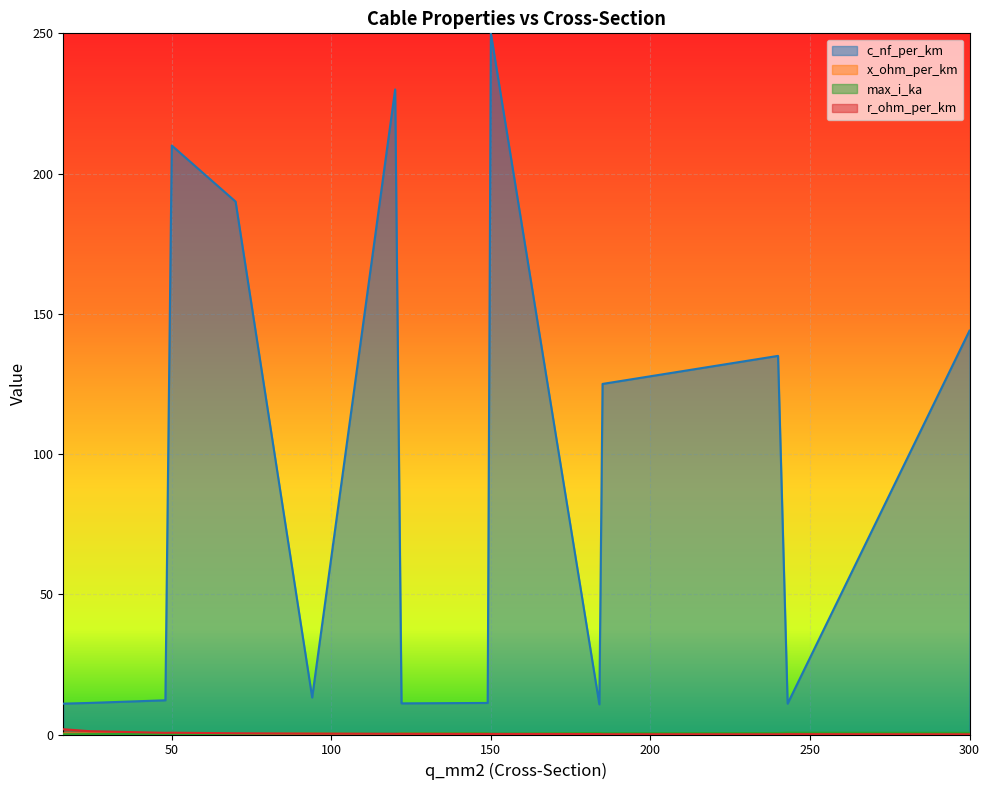

List the labels in order of max_i_ka value, smallest first.

16, 24, 50, 48, 70, 120, 150, 94, 122, 185, 149, 240, 184, 300, 243